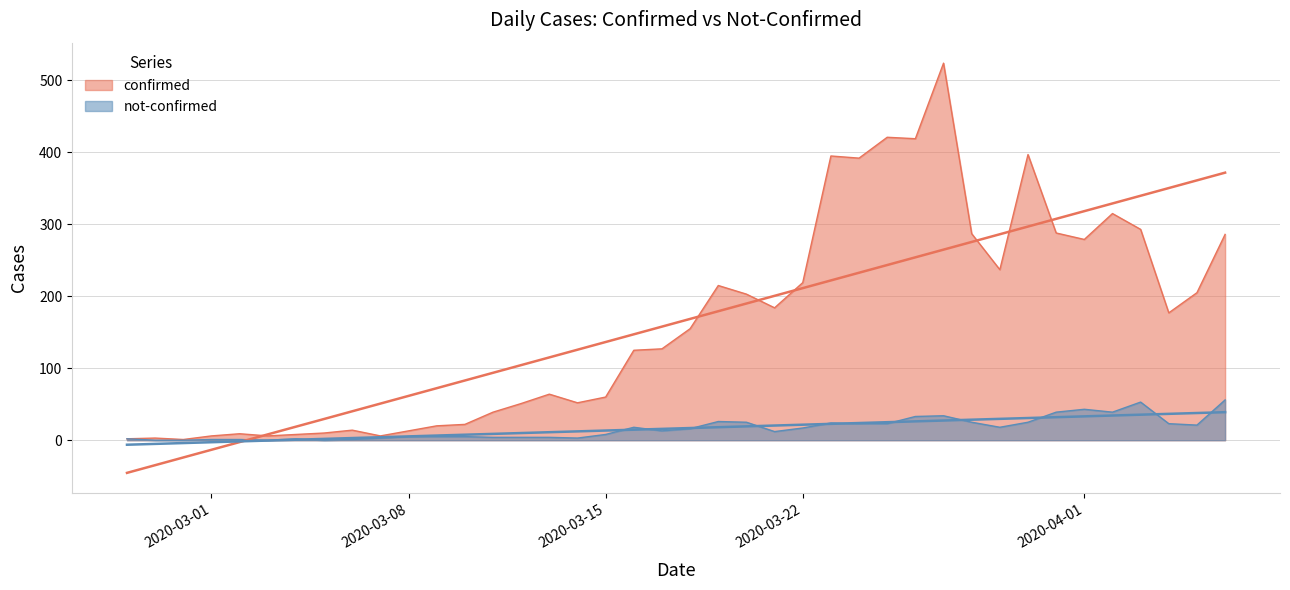

True or false: confirmed and not-confirmed intersect in this chart.

False